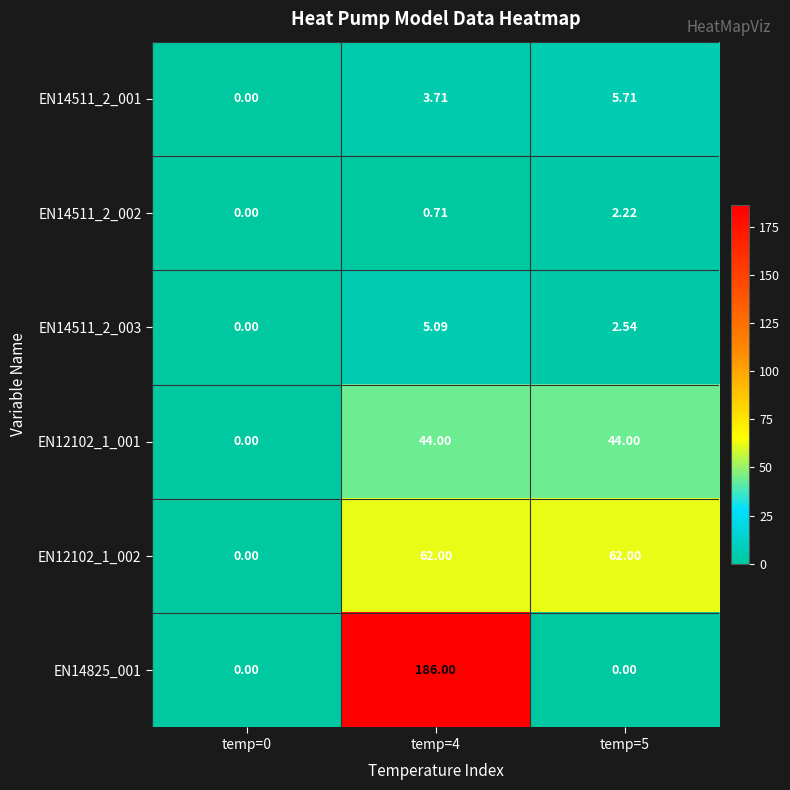

Is the value of EN14511_2_001 at temp=5 greater than the value of EN14511_2_003 at temp=5?

Yes